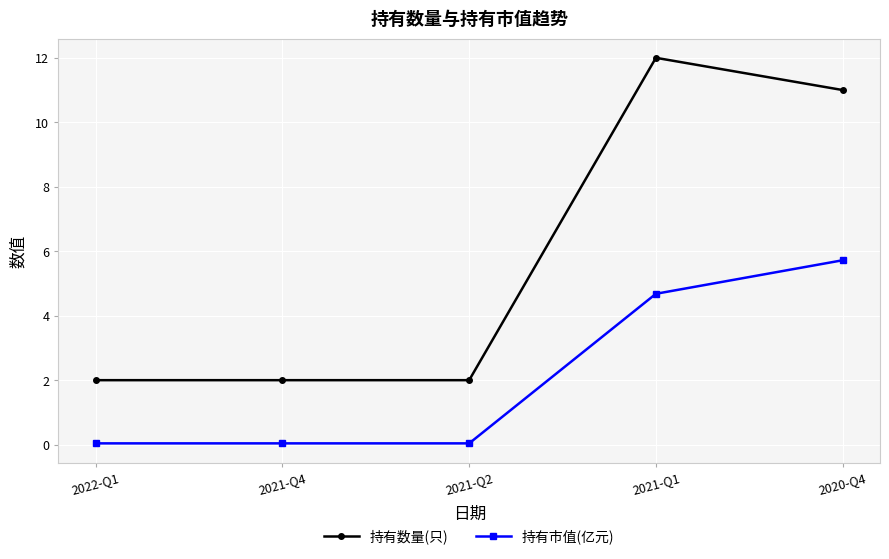

True or false: 持有数量(只) and 持有市值(亿元) intersect in this chart.

False